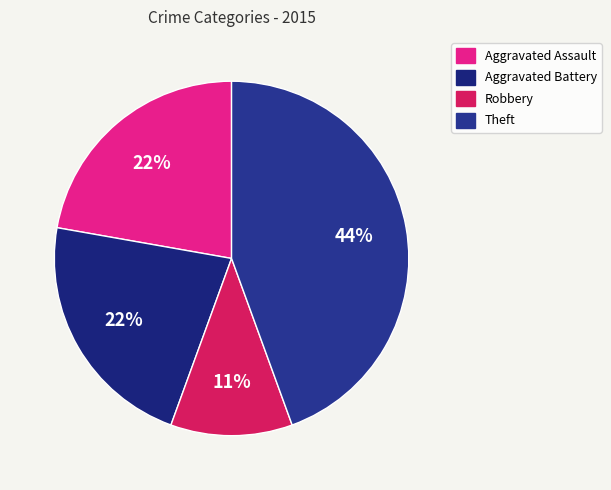

To the nearest percent, what percentage of the pie is Theft?

44%